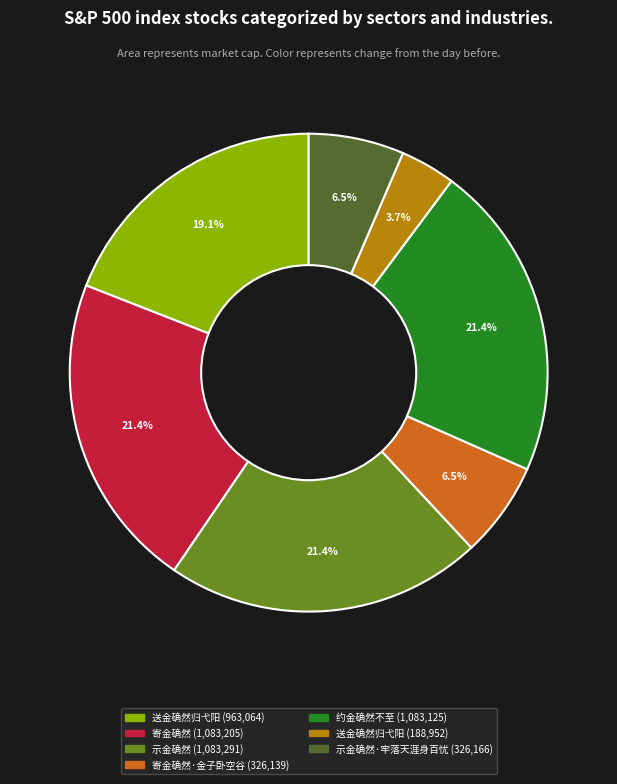

Is there any slice that represents more than half of the pie?

No